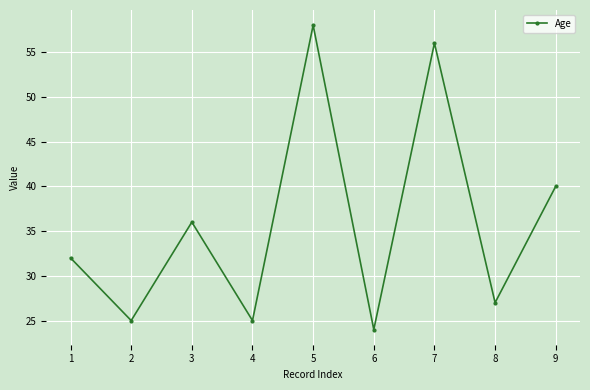

Which label corresponds to the smallest value in the chart?

6